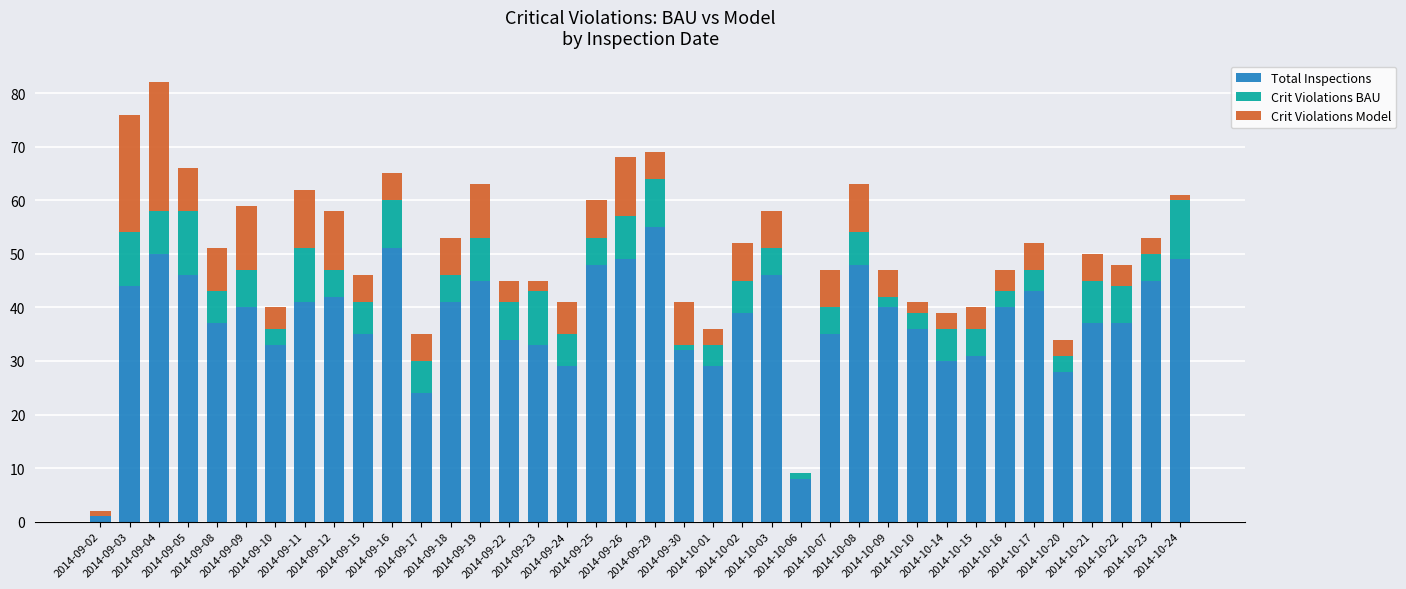

What is the maximum value for Total Inspections?

55